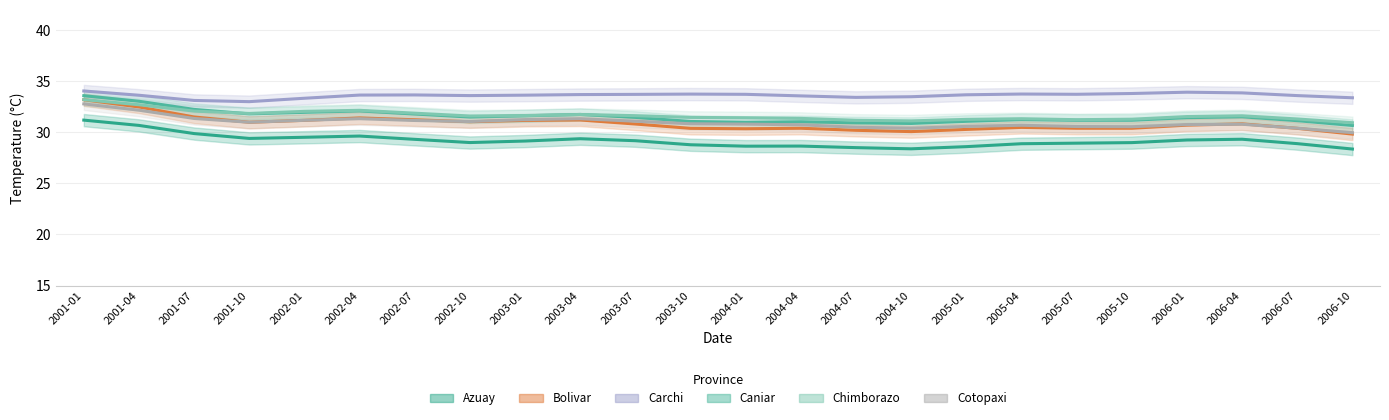

Between 2002-04 and 2004-10, which series saw the biggest shift?

Bolivar